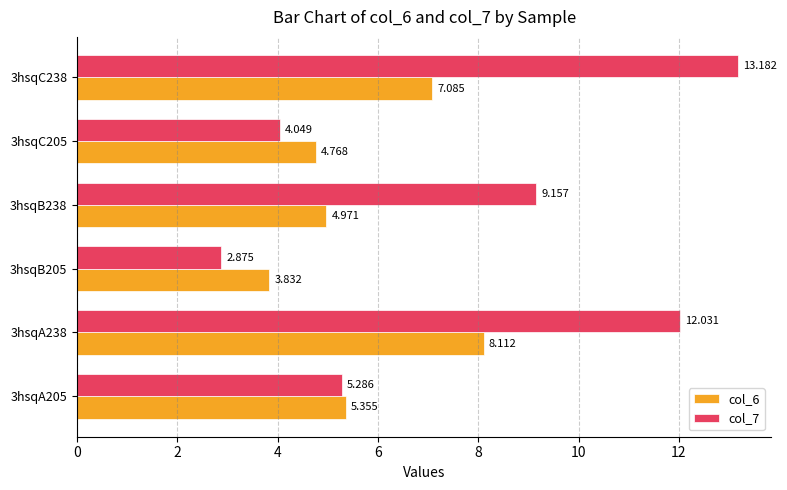

What is the minimum value shown in the chart?

2.9